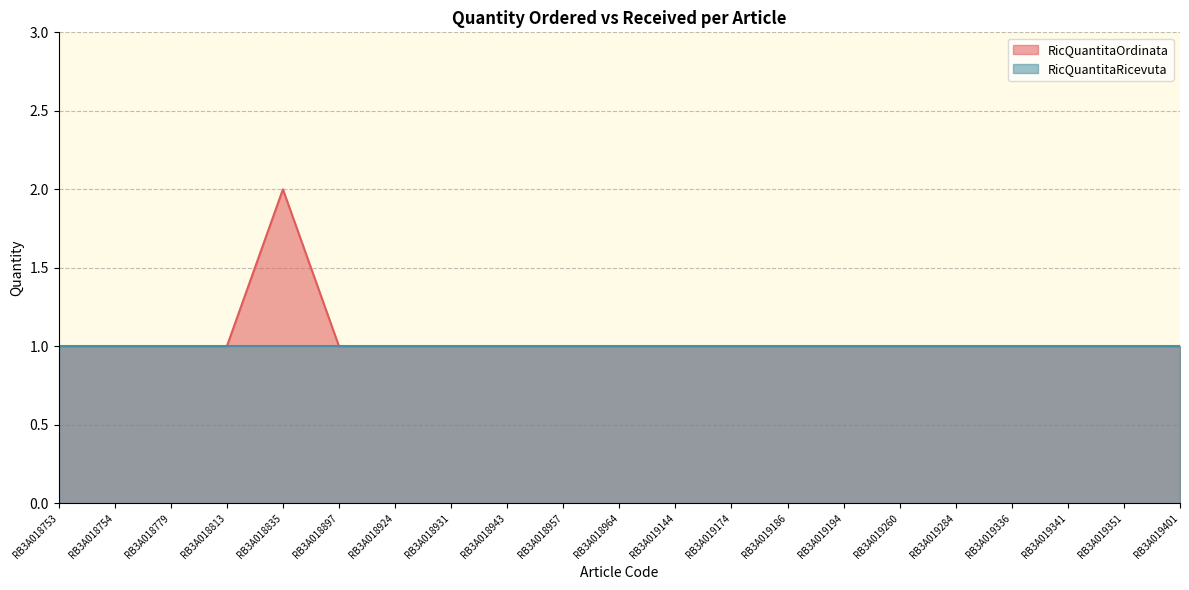

List the labels in order of value, smallest first.

RB3A018753, RB3A018754, RB3A018779, RB3A018813, RB3A018897, RB3A018924, RB3A018931, RB3A018943, RB3A018957, RB3A018964, RB3A019144, RB3A019174, RB3A019186, RB3A019194, RB3A019260, RB3A019284, RB3A019336, RB3A019341, RB3A019351, RB3A019401, RB3A018835